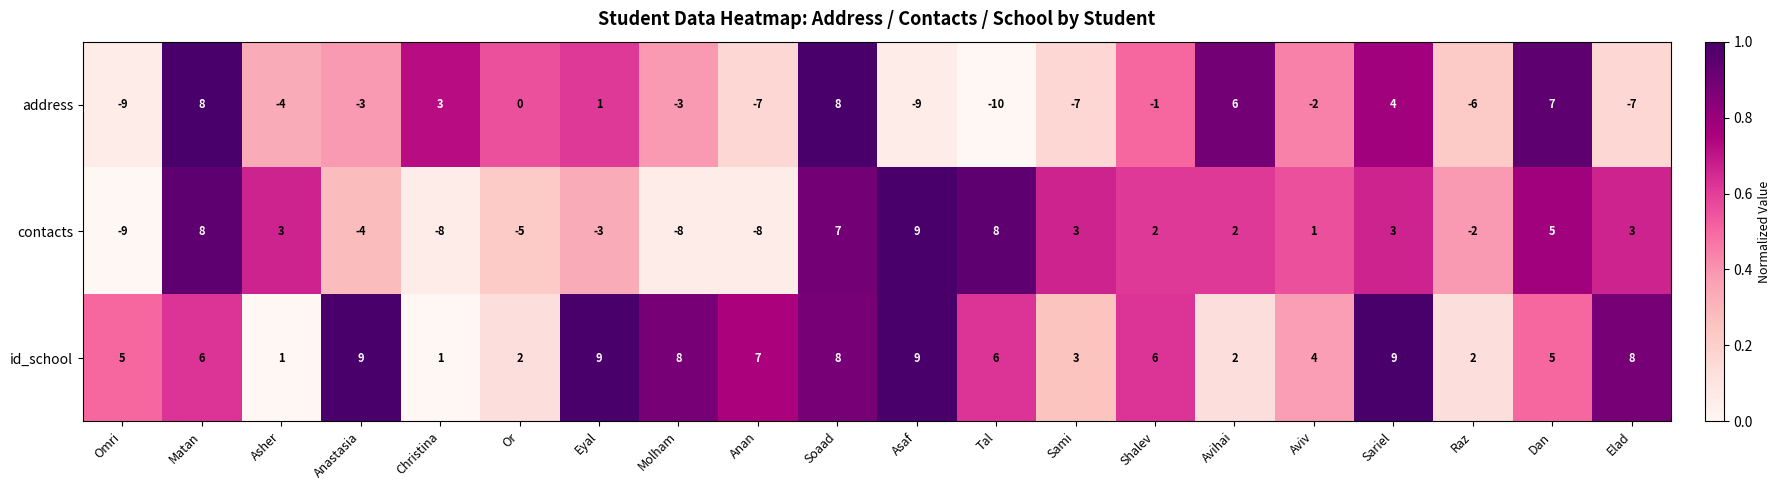

Which series changed the most between Anan and Avihai?

address